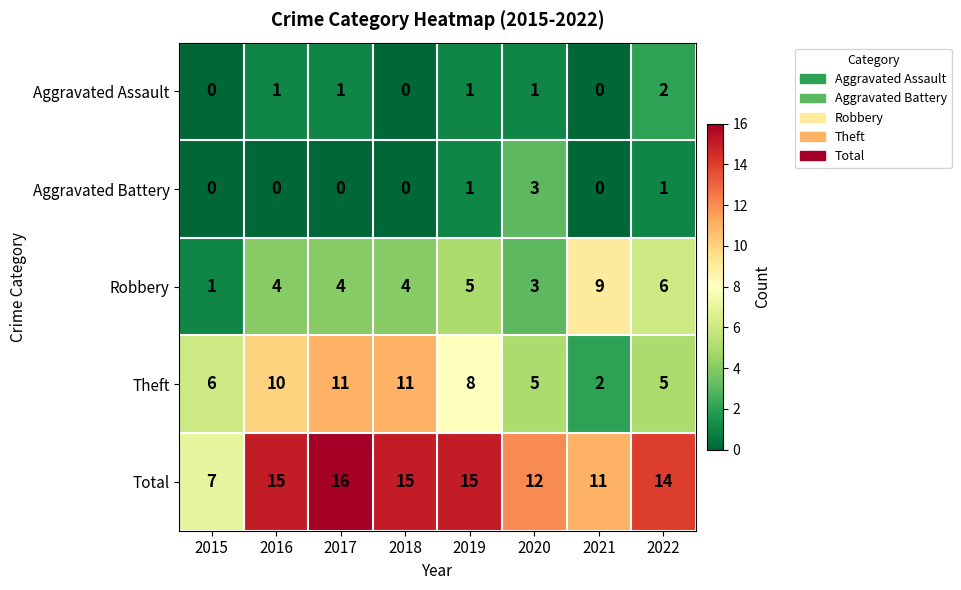

At which label is Total closest to 11?

2021